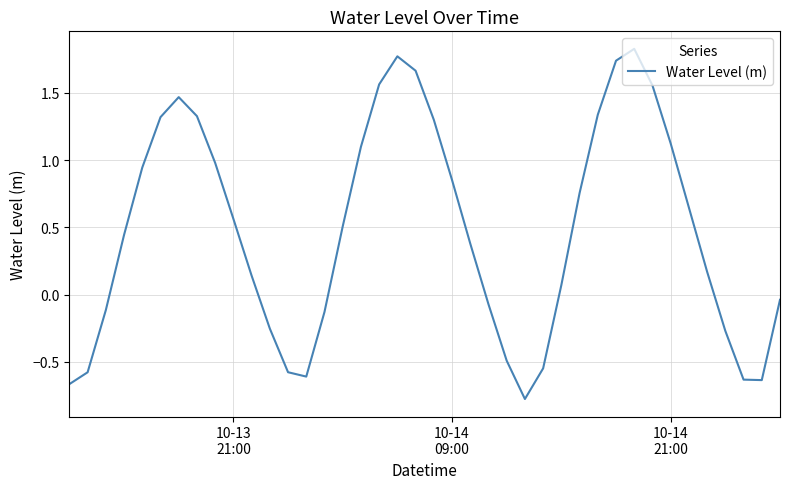

What is the greatest value displayed?

1.8